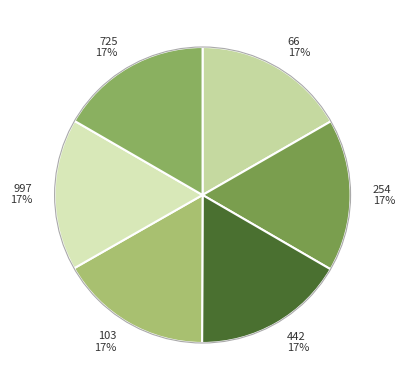

To the nearest percent, what percentage of the pie is 254?

17%